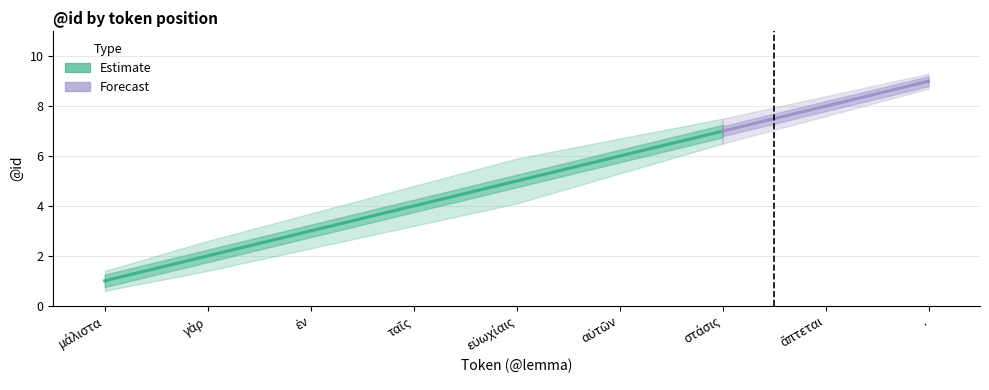

What is the value of the @id_lower point at the 9th from the left?

8.7